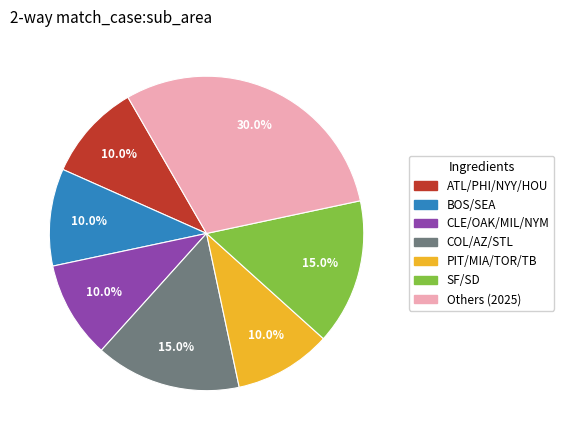

What is the largest slice in the pie chart?

Others (2025)